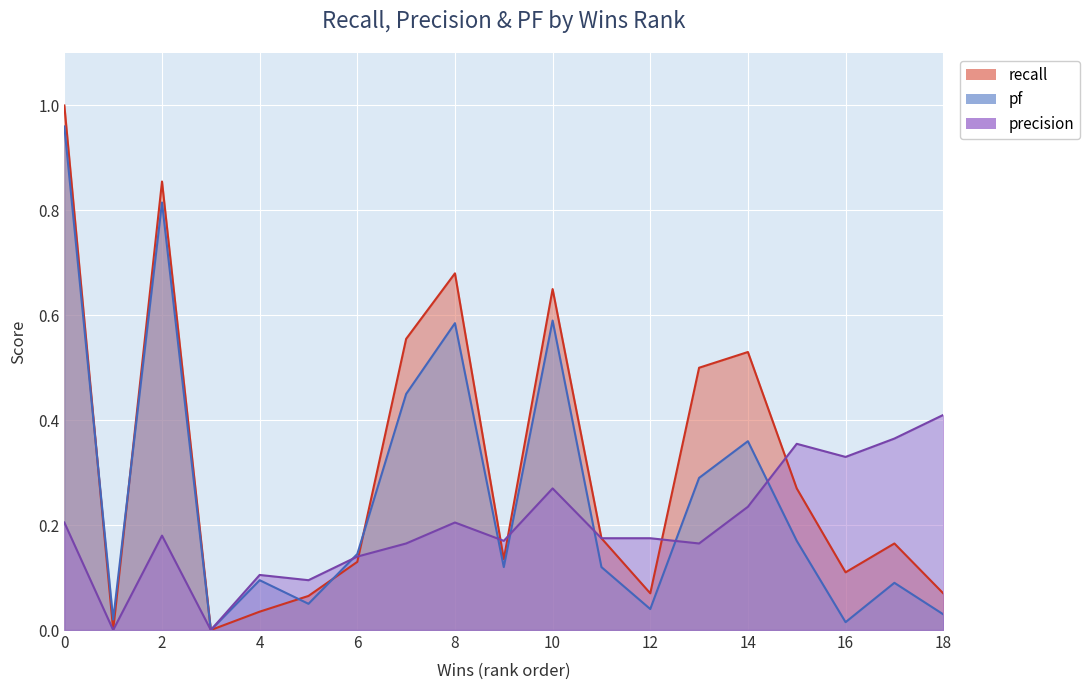

Count the number of data series in this chart.

3